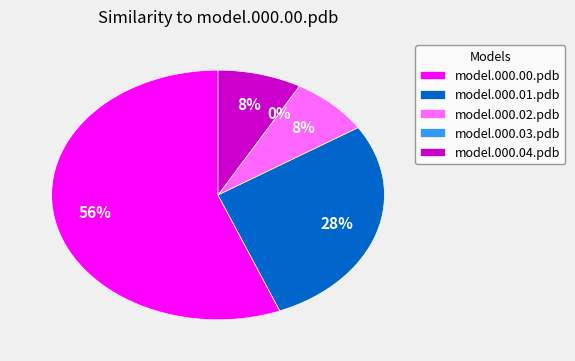

What percentage do model.000.04.pdb and model.000.00.pdb together represent?

64.2%